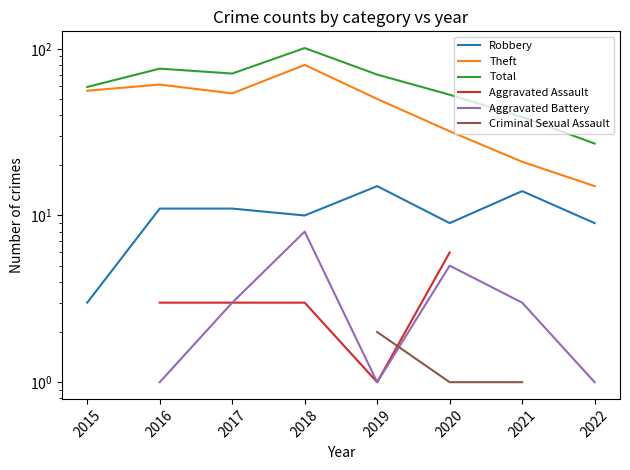

What are all the series names shown in the legend?

Robbery, Theft, Total, Aggravated Assault, Aggravated Battery, Criminal Sexual Assault